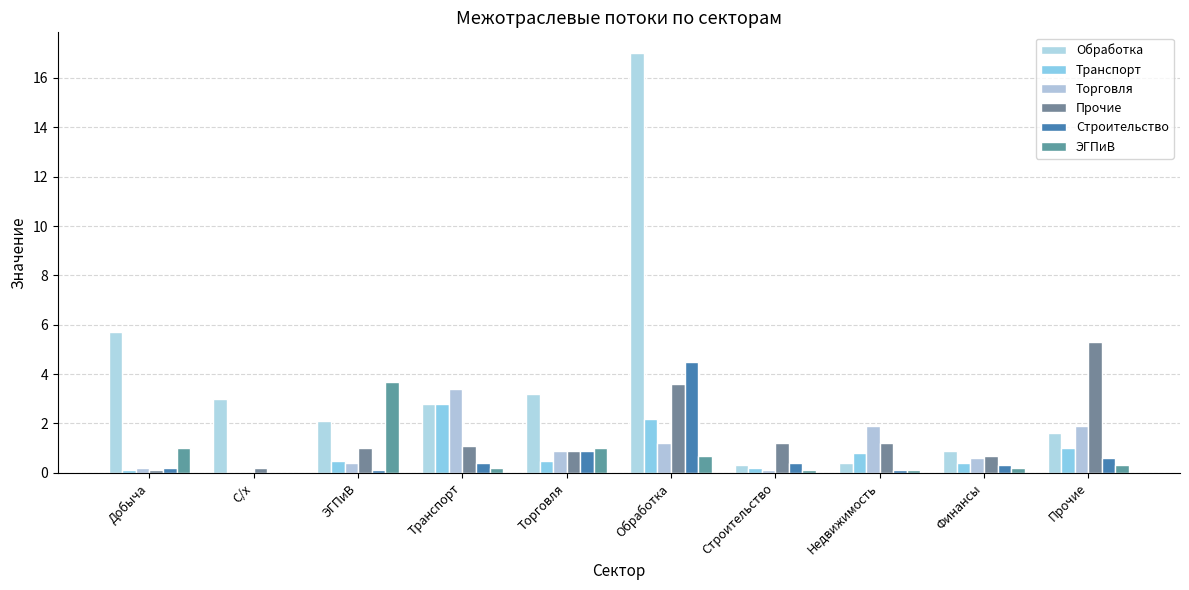

What is the average value of the Строительство series?

0.8